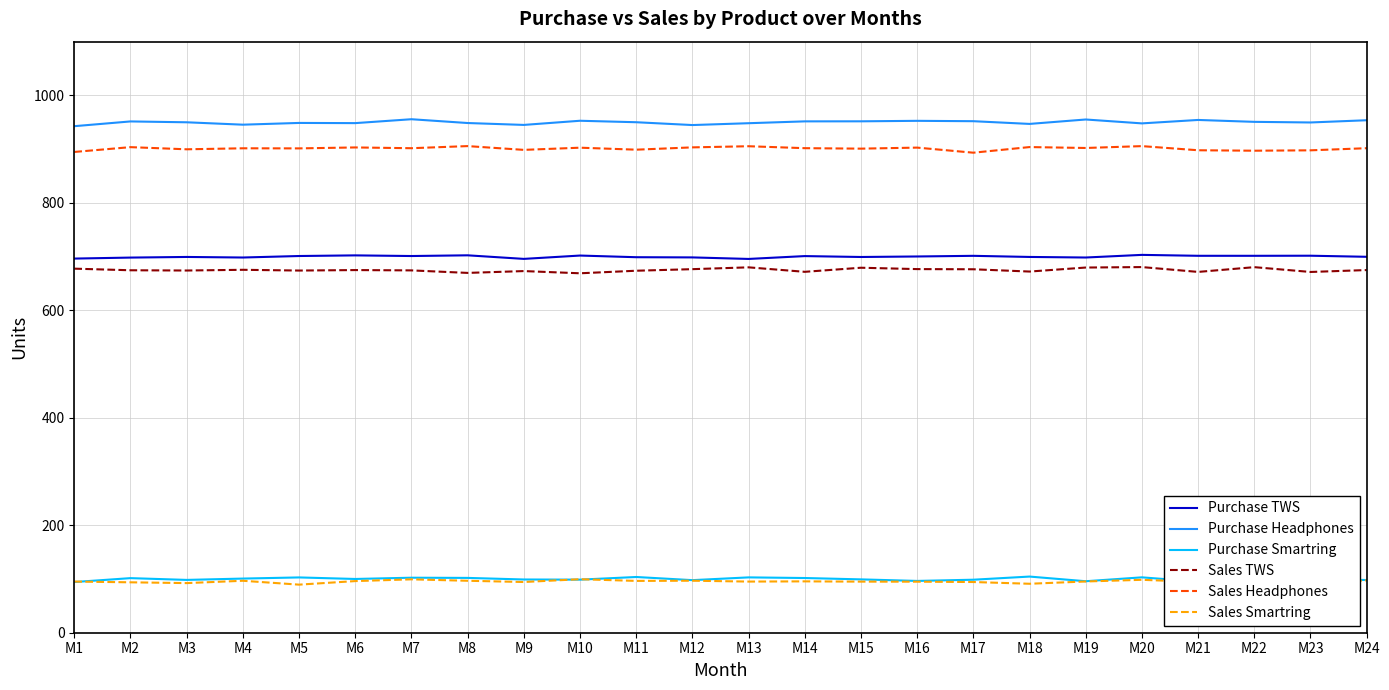

What is the minimum value for Sales Headphones?

893.4